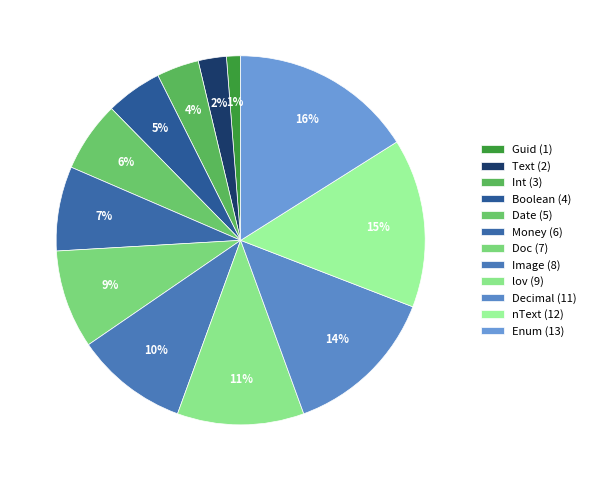

Is it true that Text is 2% of the pie?

True